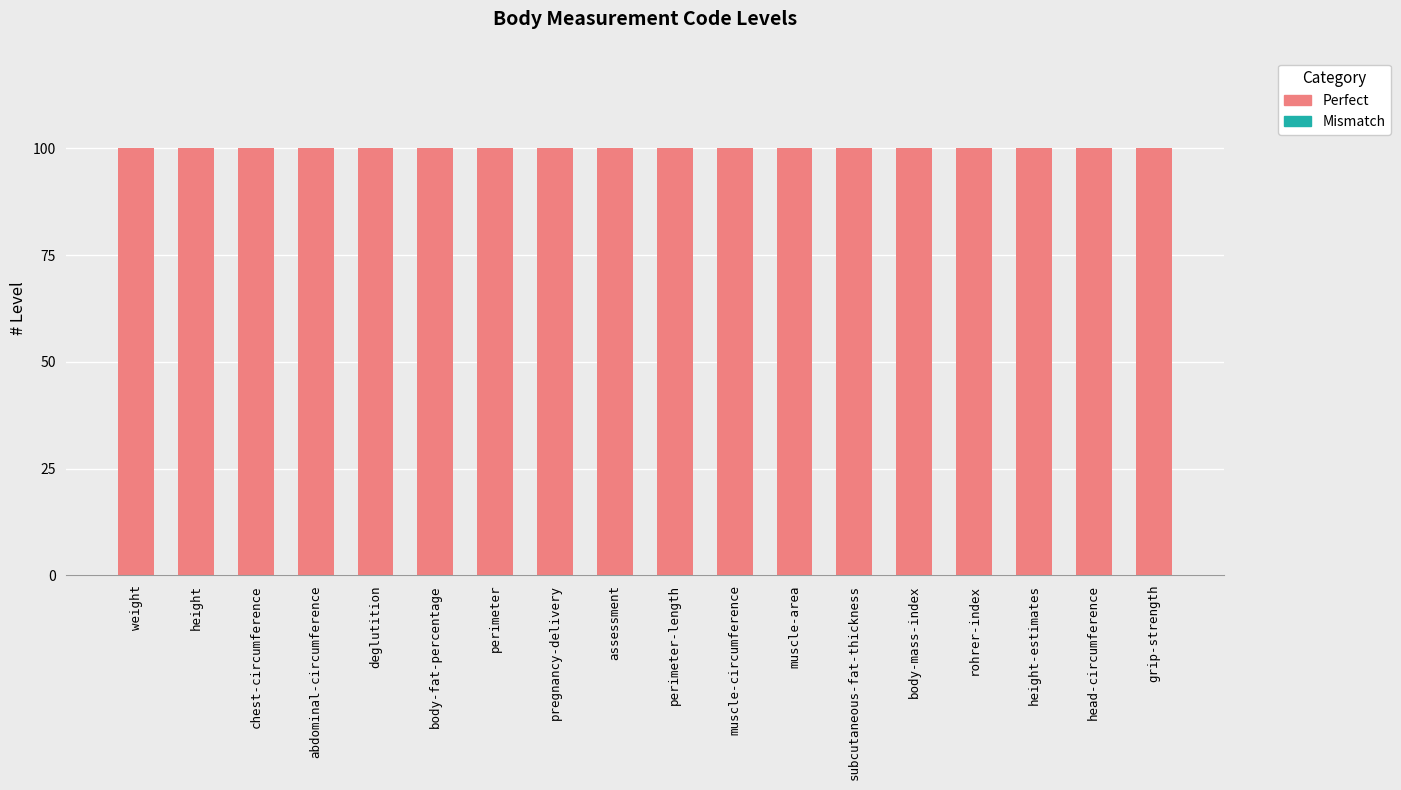

What is the value of the Perfect bar at the 13th from the left?

100